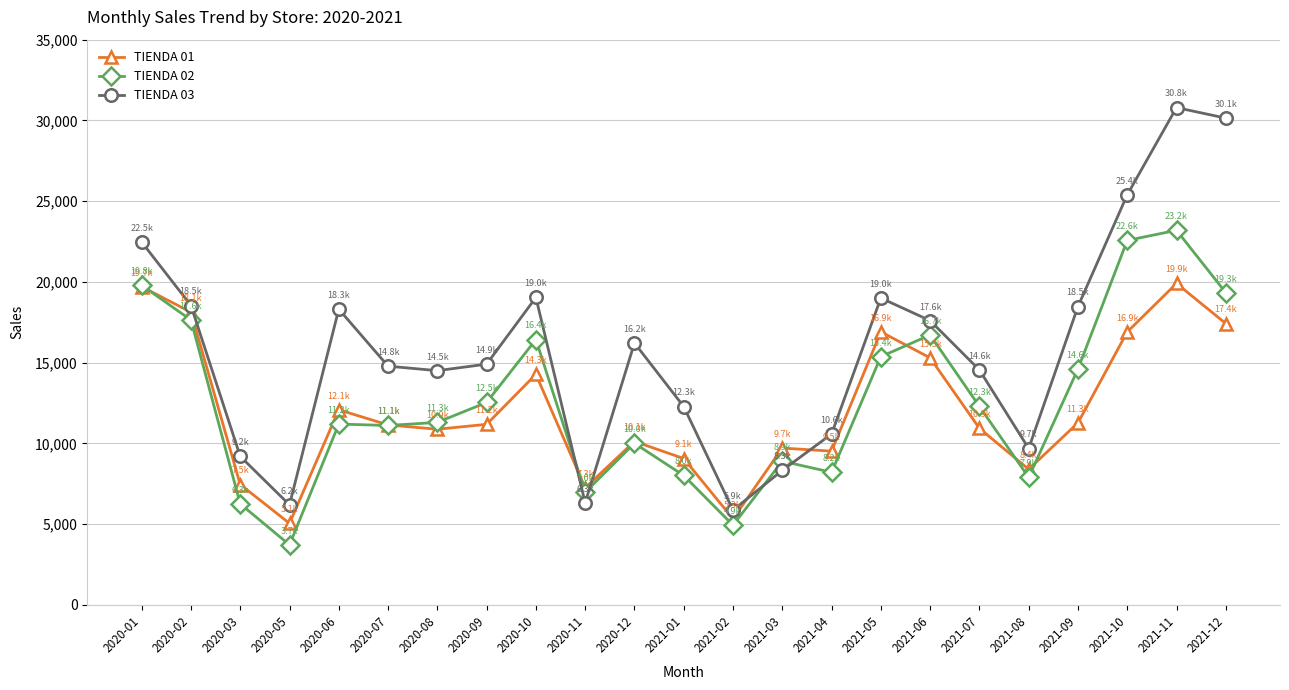

What is the sum of all TIENDA 01 values?

277974.2